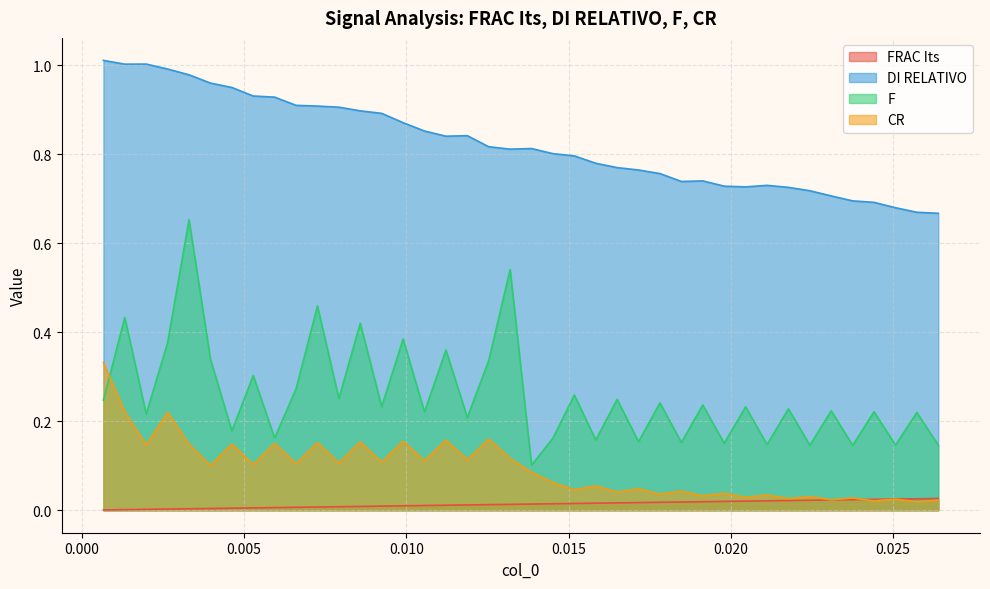

Rank the series by their maximum value, from lowest to highest.

FRAC Its, CR, F, DI RELATIVO